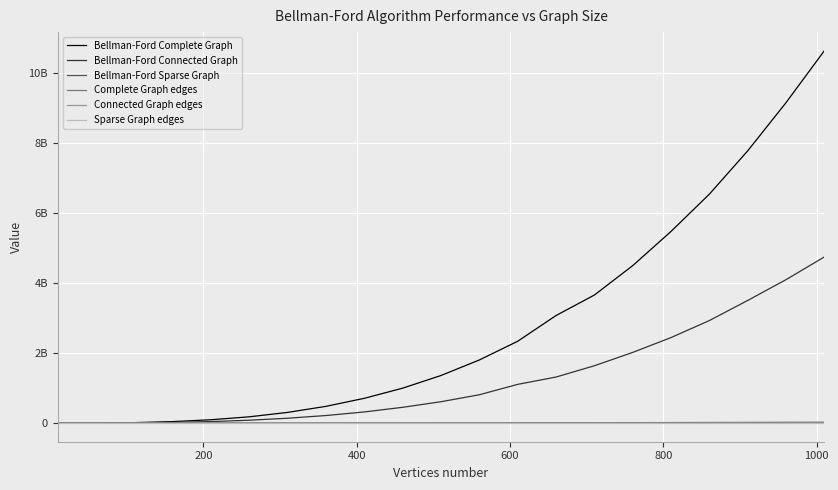

What is the average value of the Bellman-Ford Complete Graph series?

2820022447